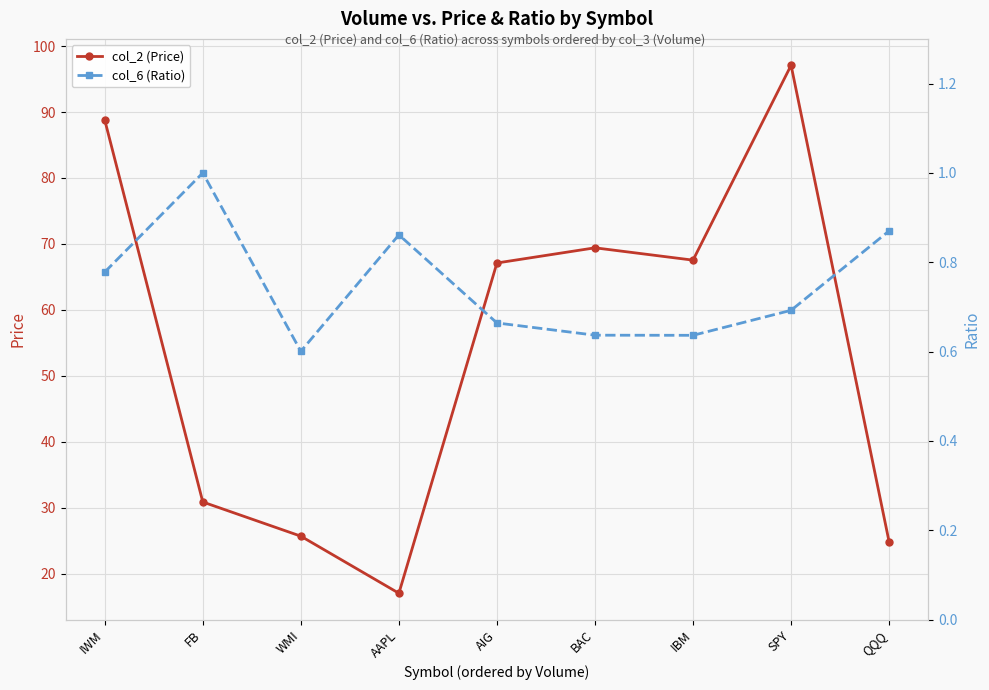

What are all the series names shown in the legend?

col_2 (Price), col_6 (Ratio)